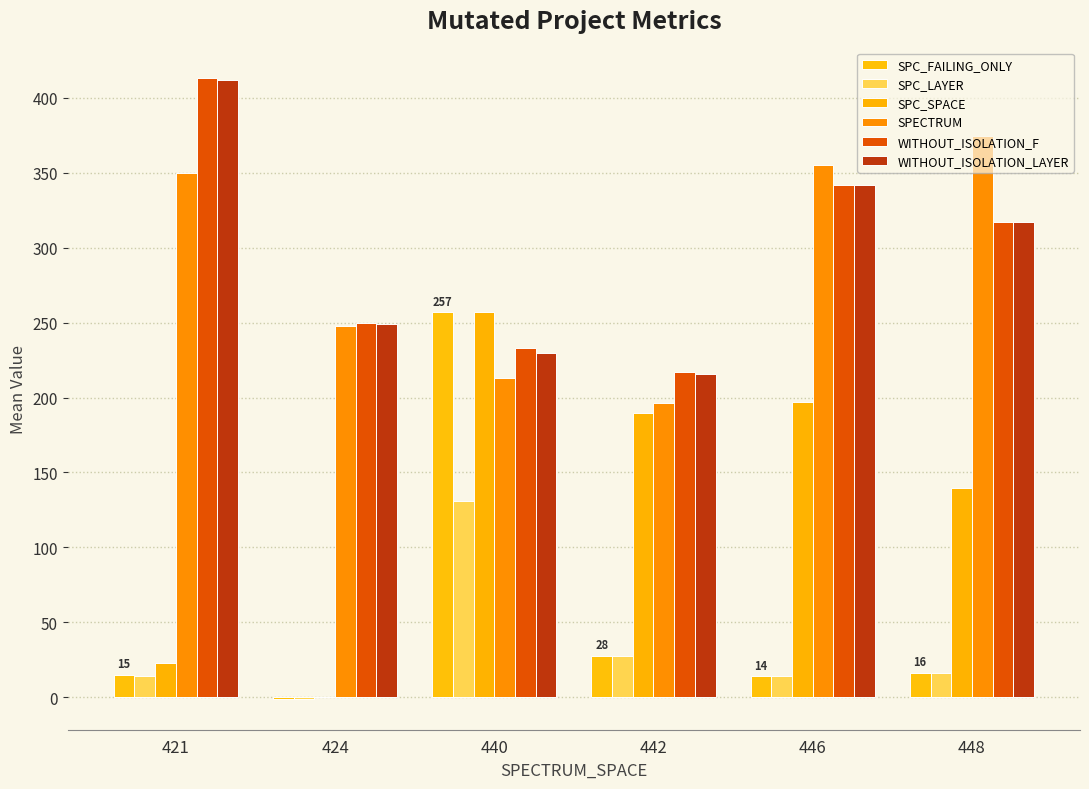

Is it true that SPC_FAILING_ONLY equals -1.0 at 424?

True